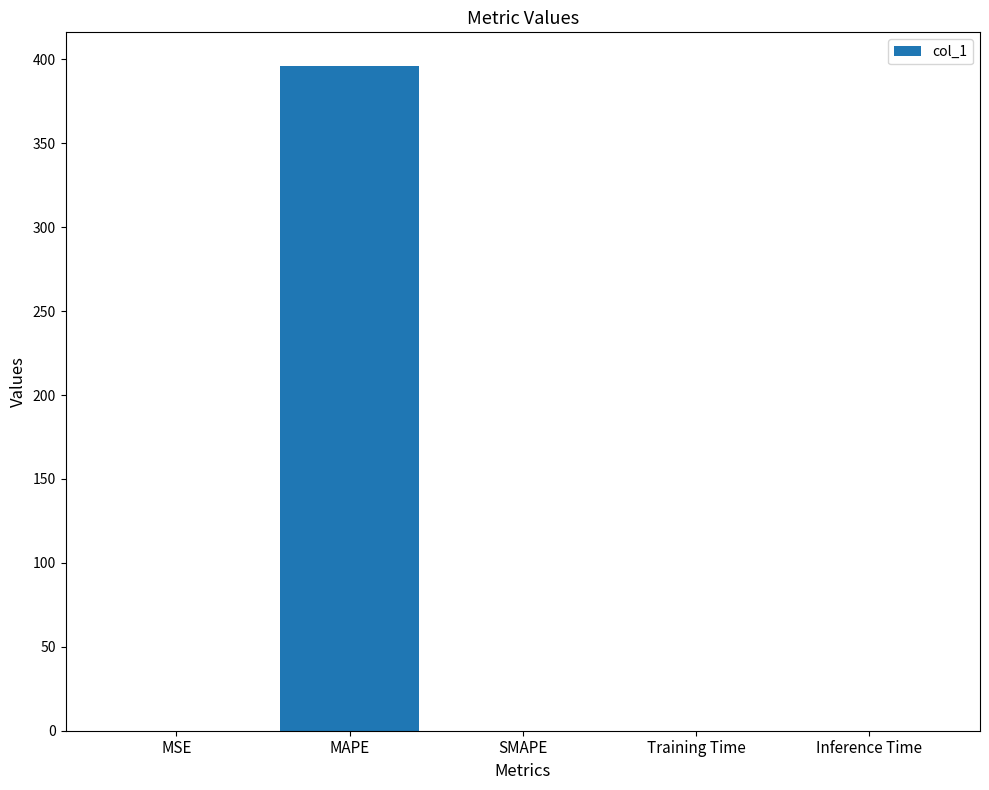

What value does the data have at MAPE?

396.3